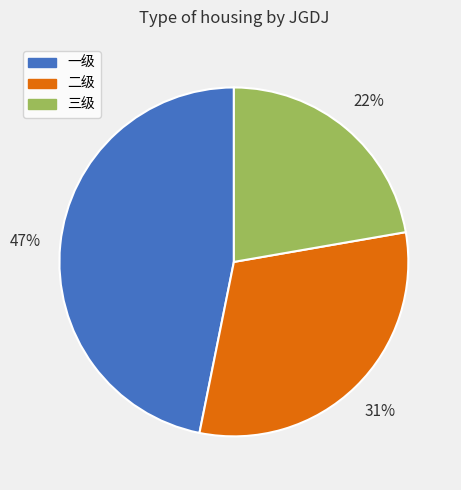

Rank the categories by value from highest to lowest.

一级, 二级, 三级